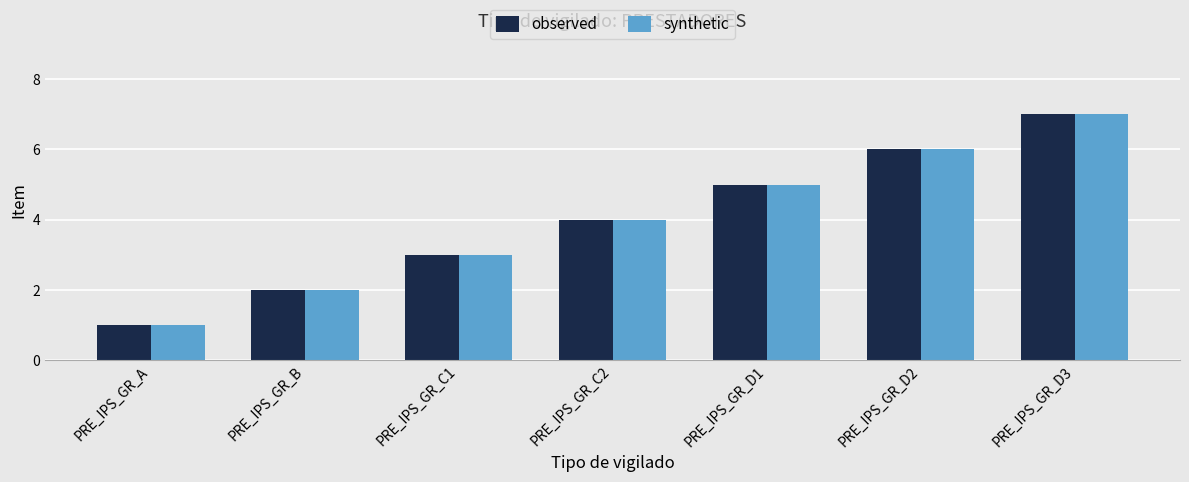

How many values in the observed series are below 4?

3